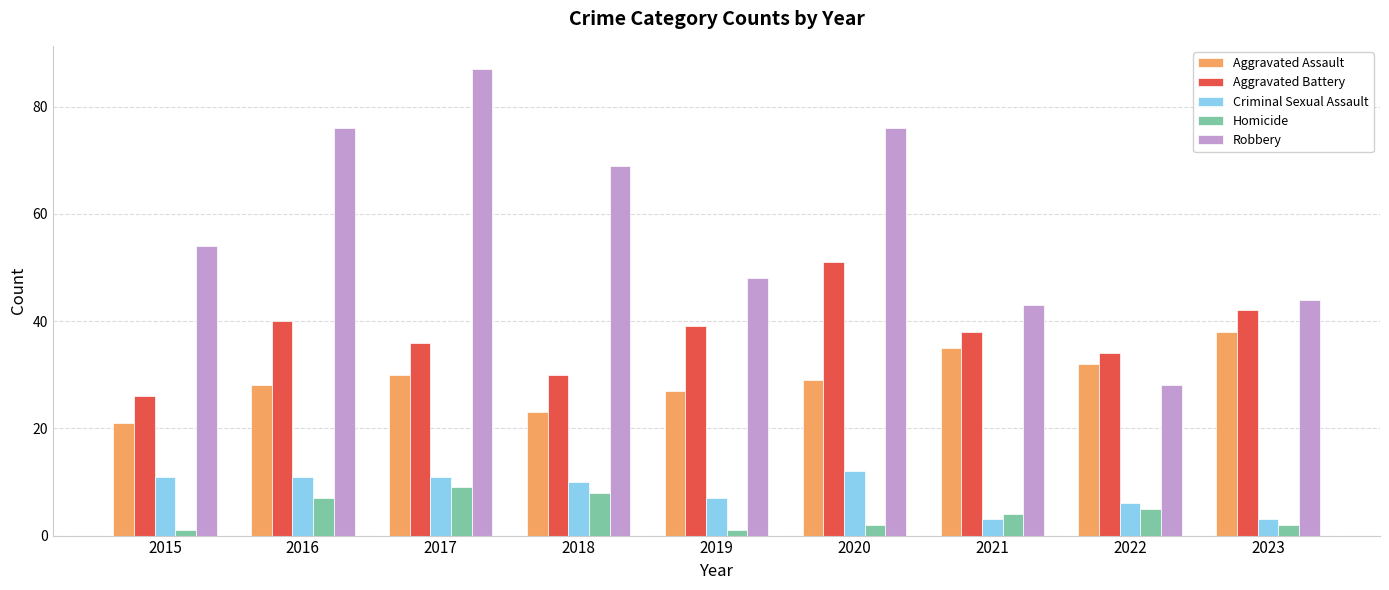

How many bars are there in total?

45